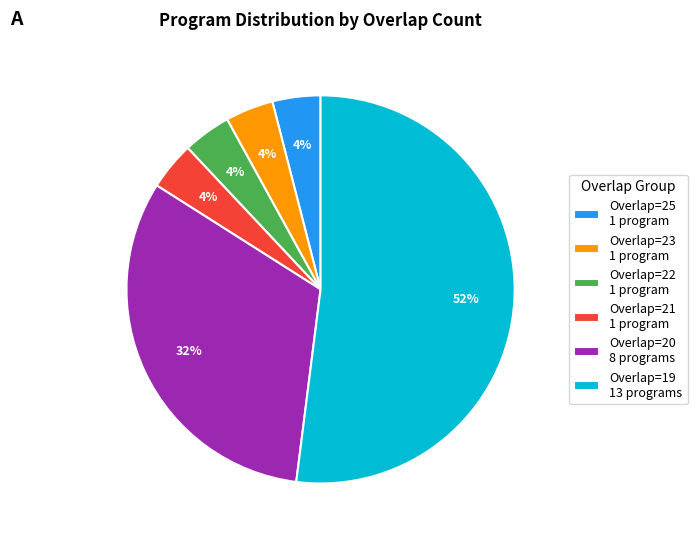

To the nearest percent, what is the difference between the largest and smallest slice percentages?

48%